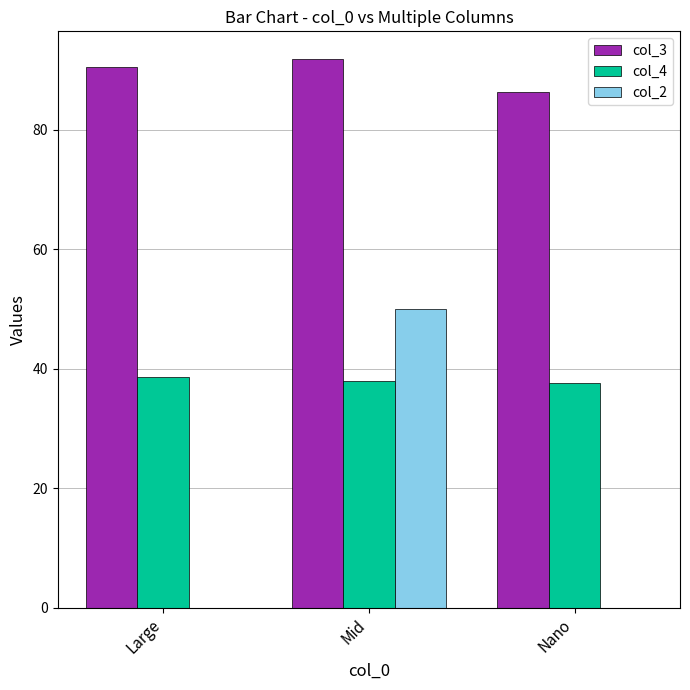

How many series are shown in this chart?

3